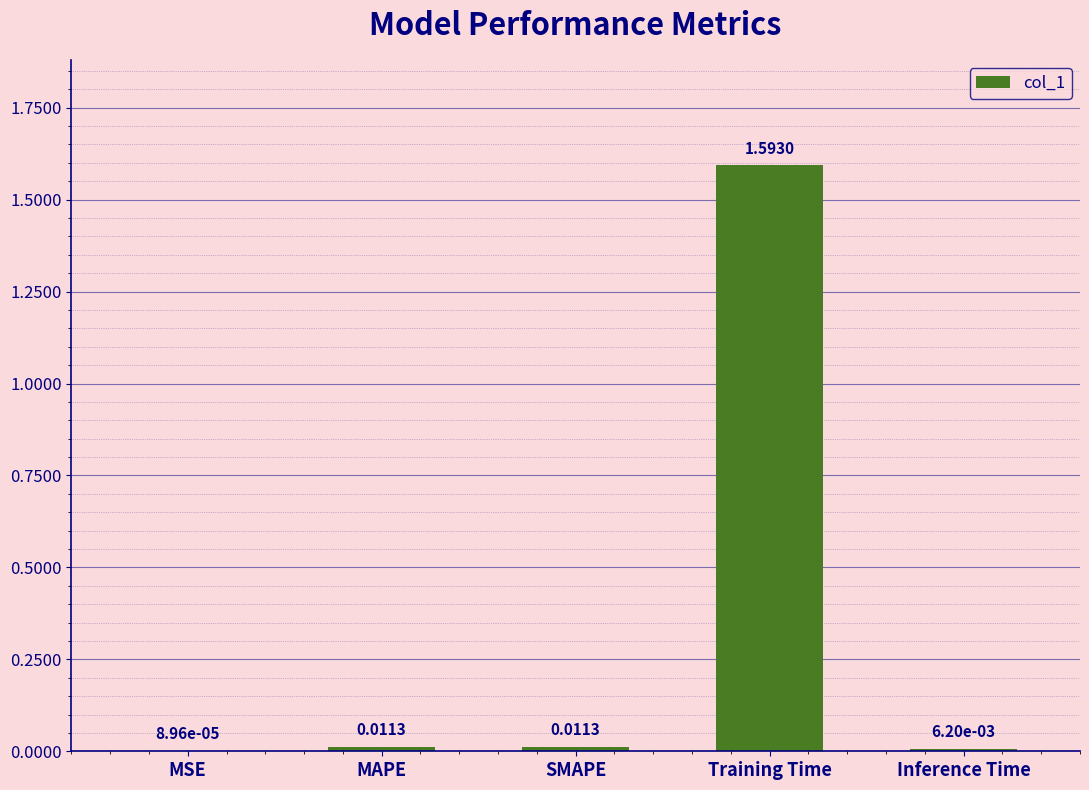

At which label is the value closest to 0?

MSE